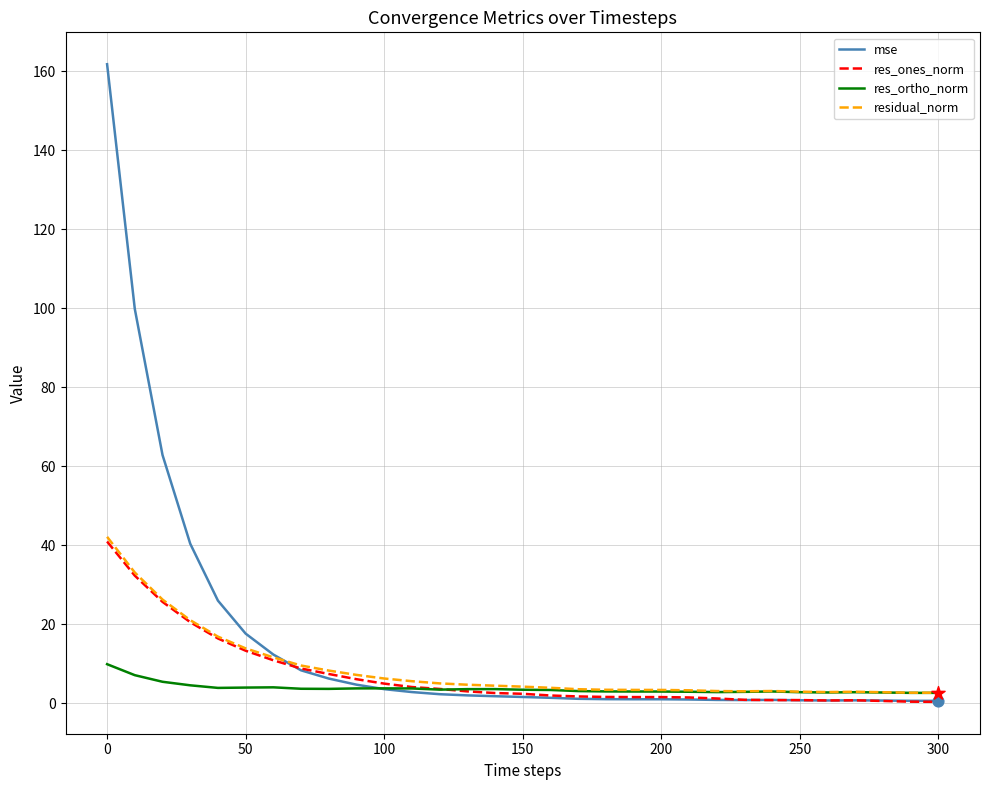

What is the greatest value displayed?

161.8